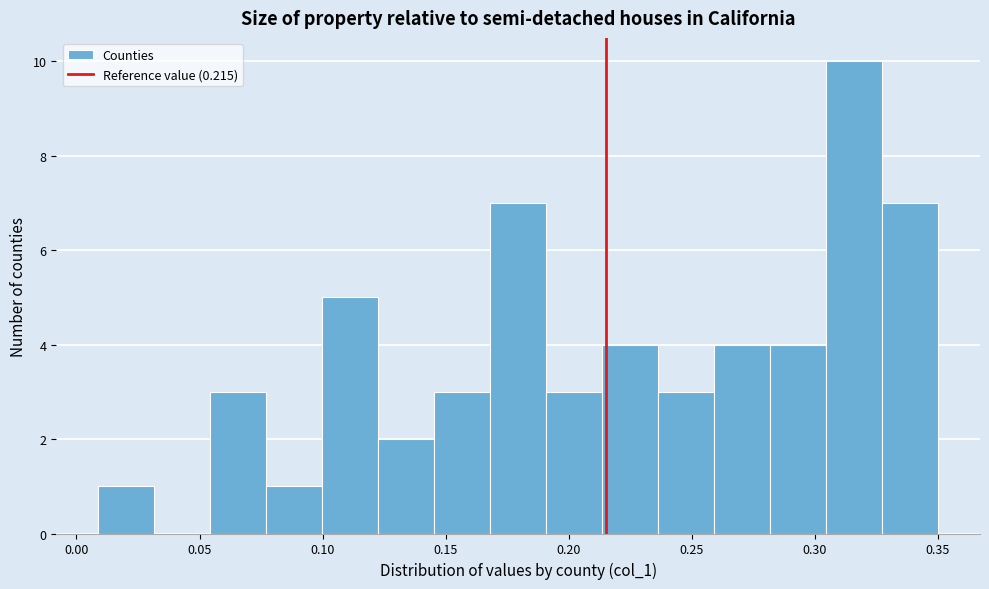

Over which range of the x-axis is the bar tallest?

0.305 to 0.325